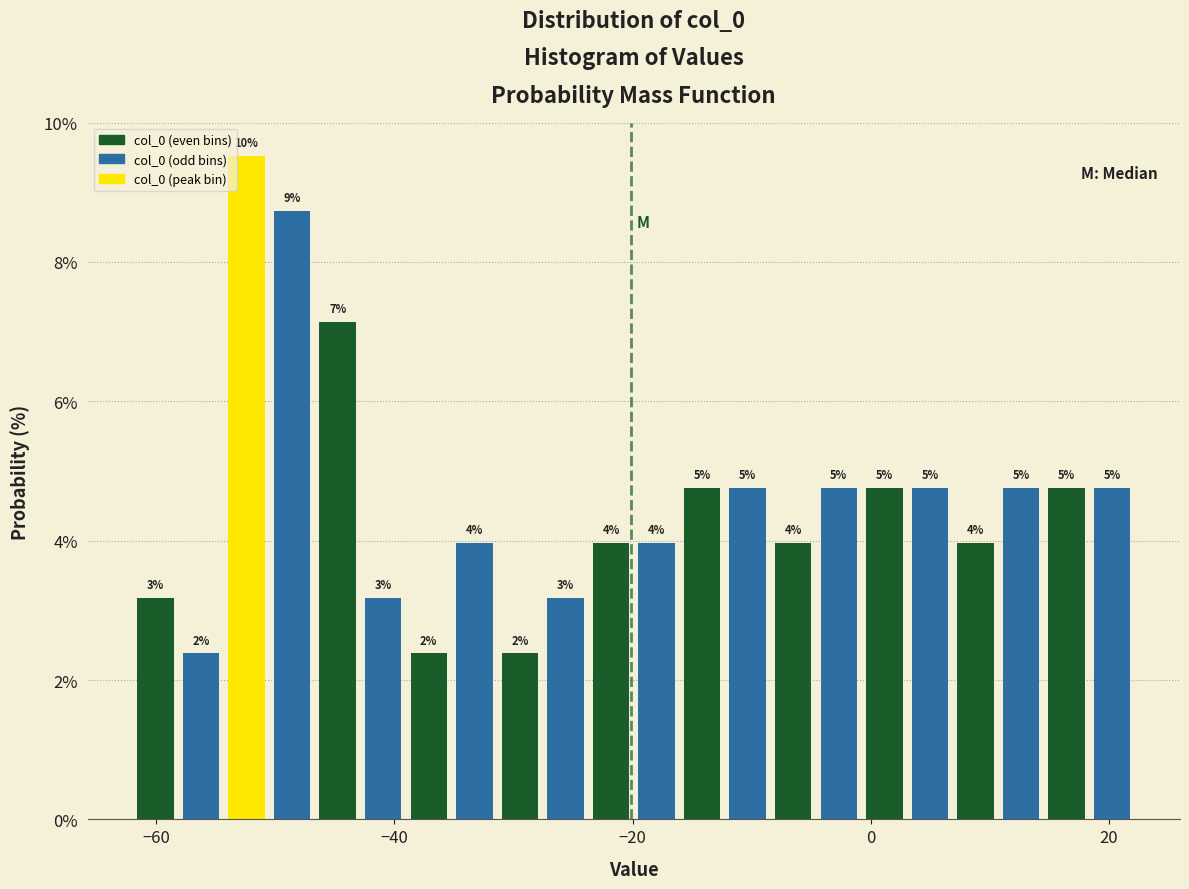

Around what value on the x-axis is the tallest bar? Give the approximate position of its centre, as read against the axis.

-52